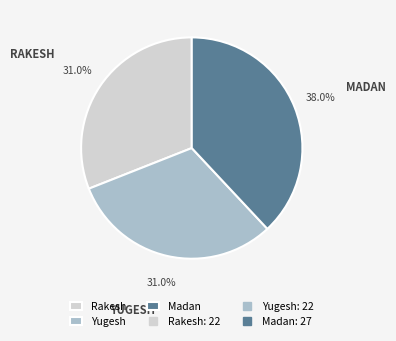

To the nearest percent, what is the average slice percentage?

33%